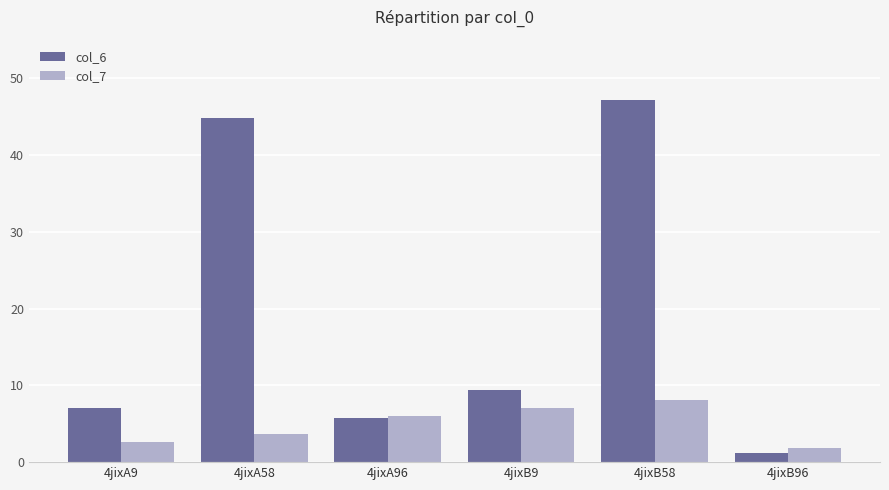

What is the maximum value for col_7?

8.1